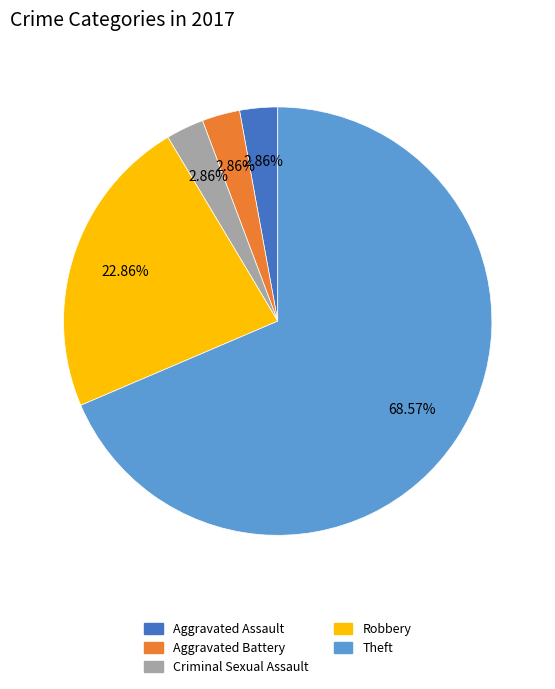

What is the ratio of the value at Robbery to the value at Aggravated Battery?

8.0